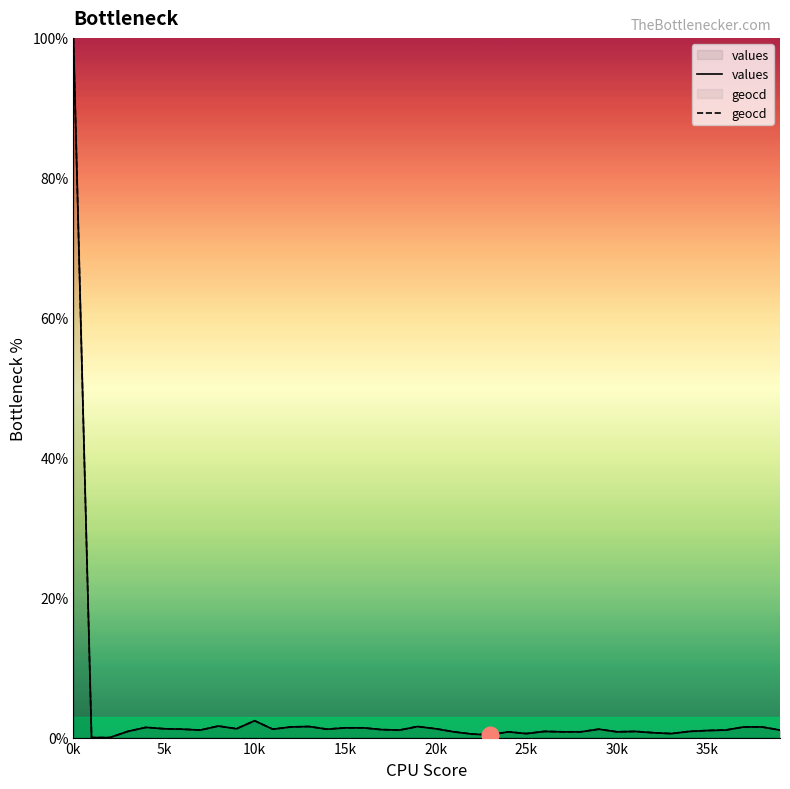

What is the greatest value displayed?

100.0